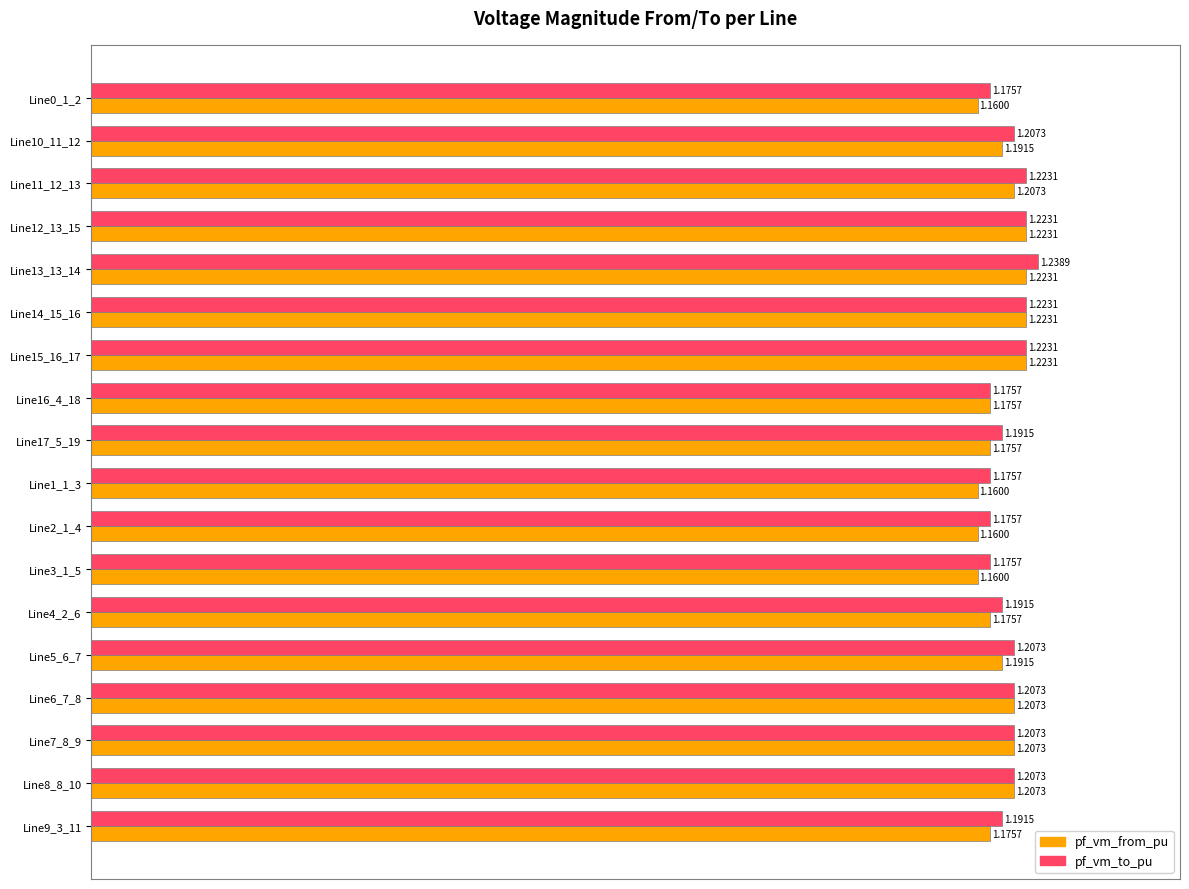

Rank the series by their maximum value, from lowest to highest.

pf_vm_from_pu, pf_vm_to_pu